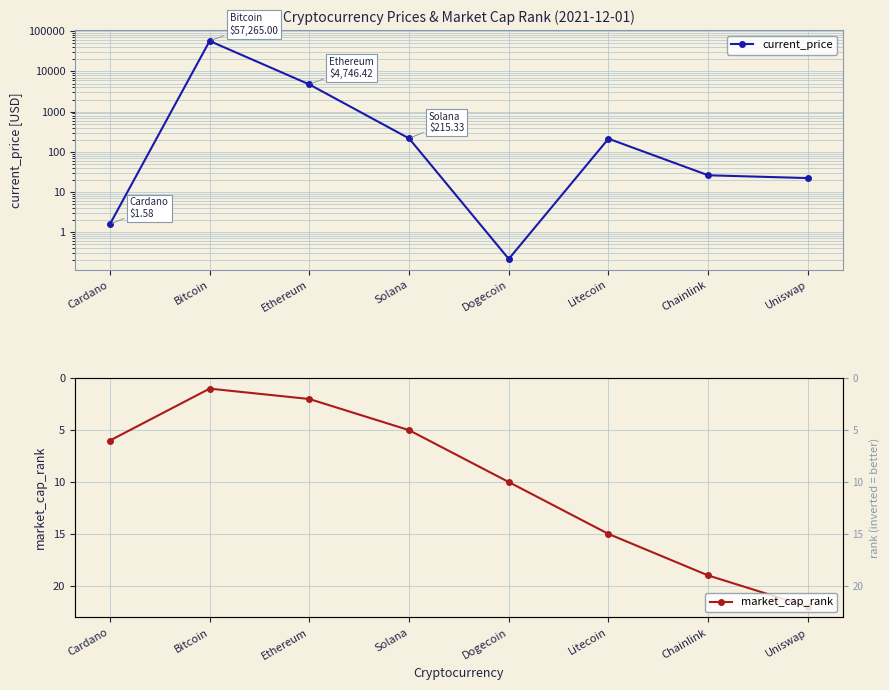

At Dogecoin, list the series in order from largest to smallest.

market_cap_rank, current_price